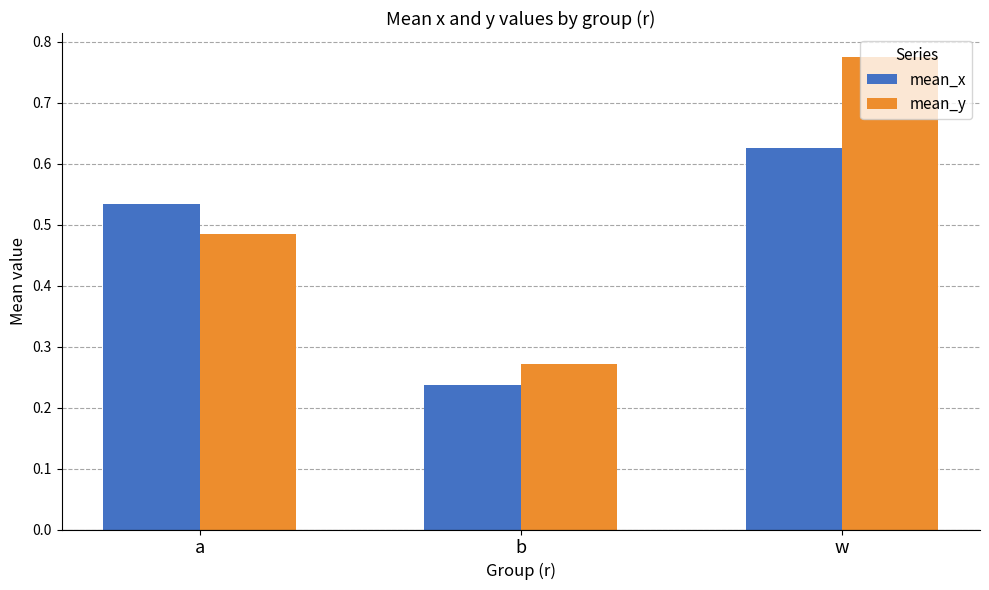

Which series has the widest spread of values?

mean_y